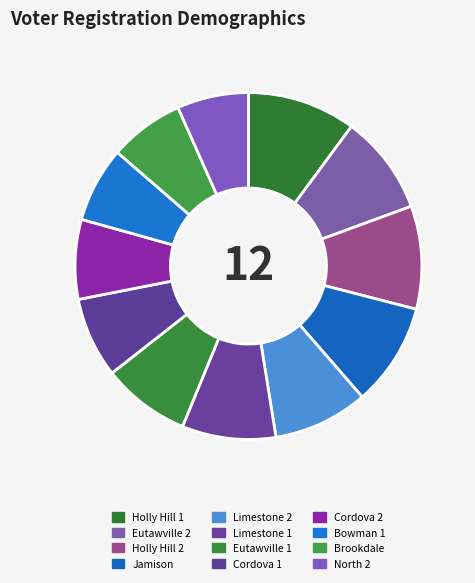

How many segments does this pie chart have?

12